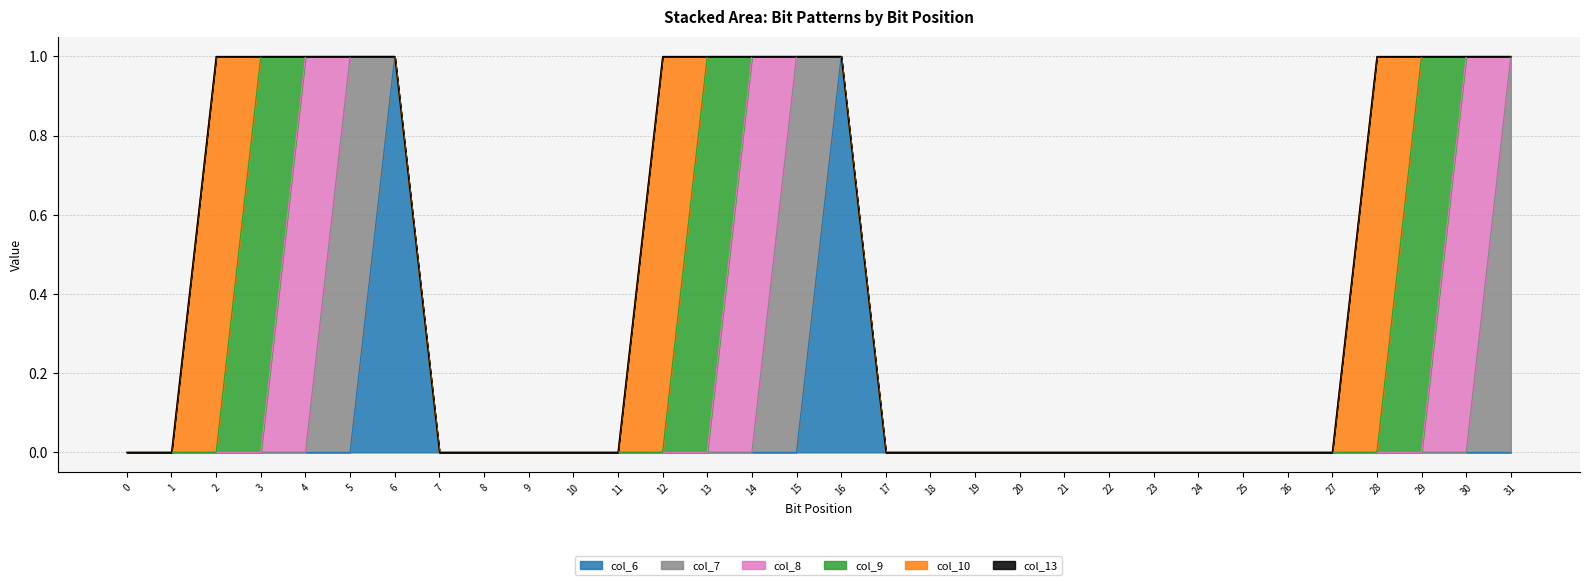

Is it true that col_9 equals 2 at 3?

False